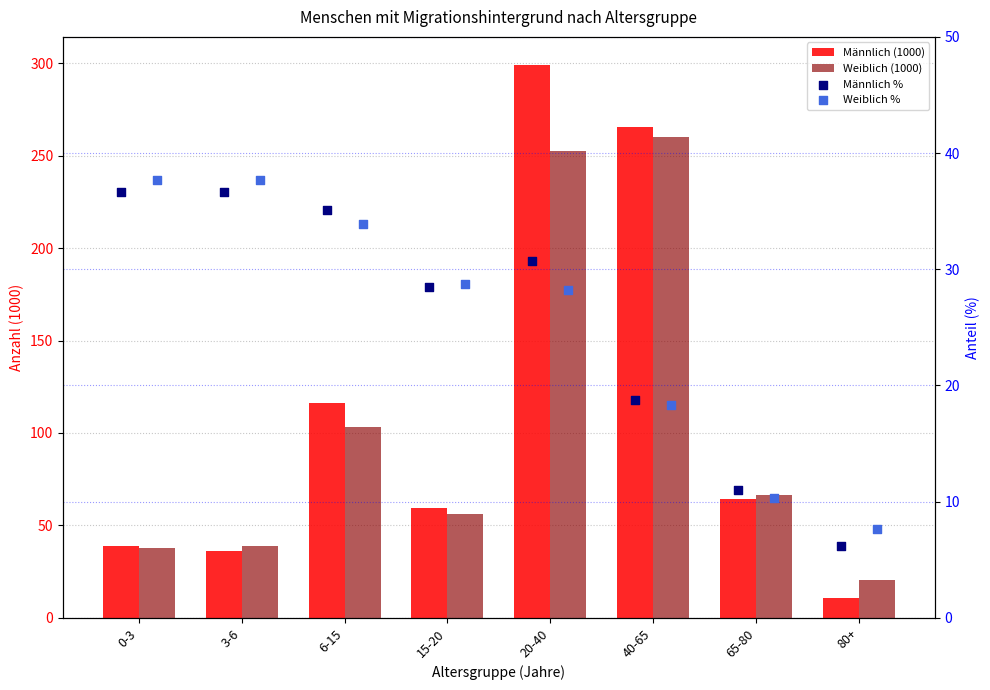

At how many categories does at least one series exceed 117?

2